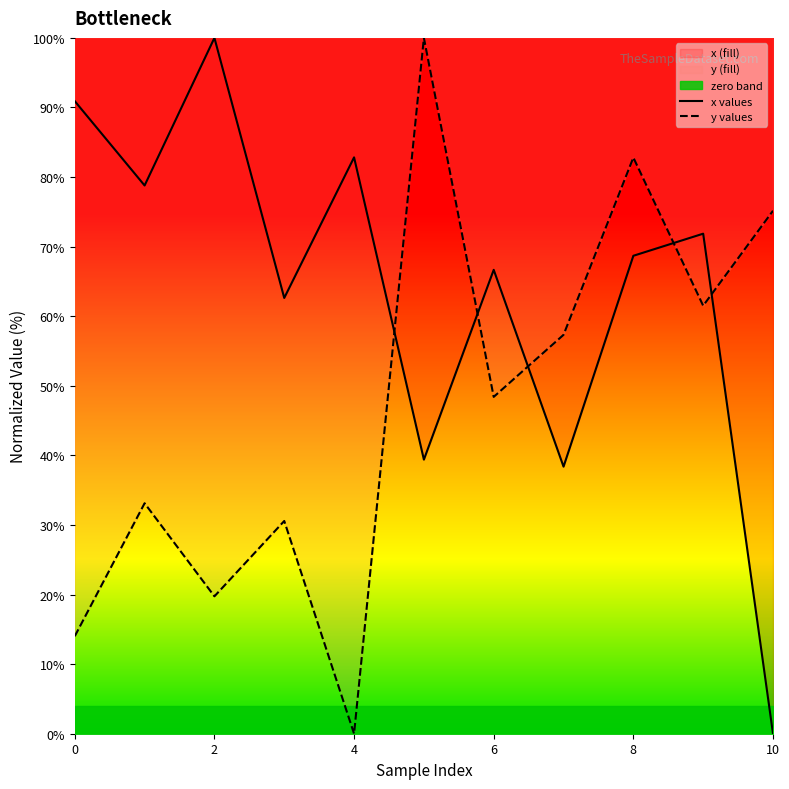

Rank the series by their maximum value, from highest to lowest.

x values, y values